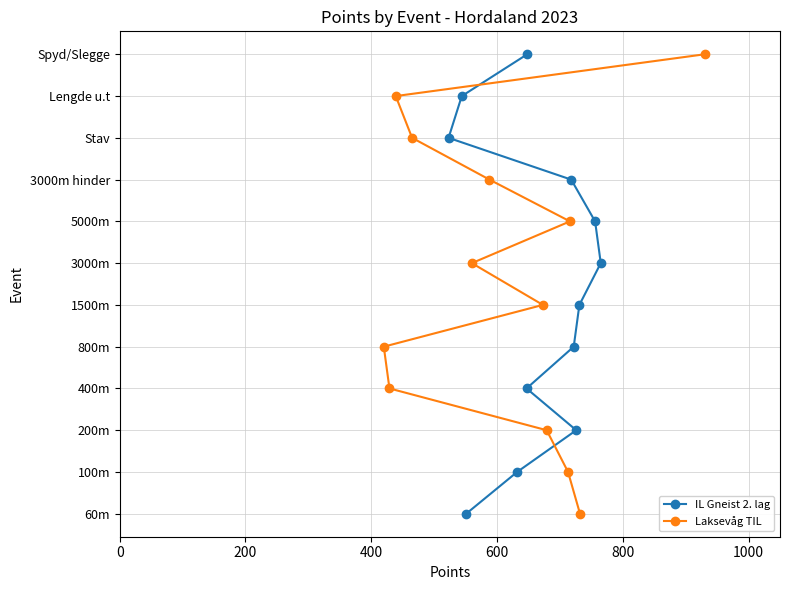

Which series has the largest range (max minus min)?

IL Gneist 2. lag